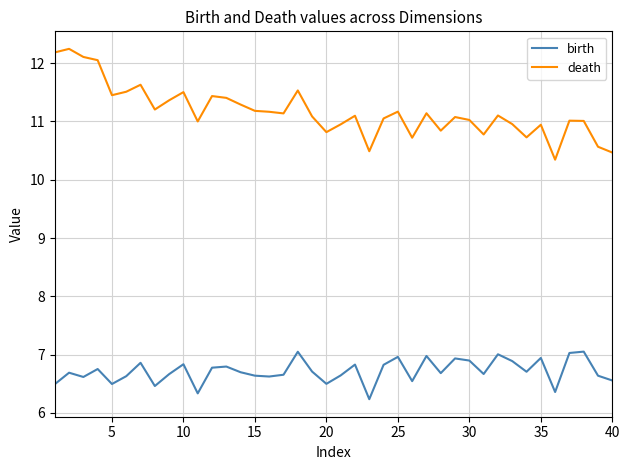

What is the lowest value of the birth series?

6.2